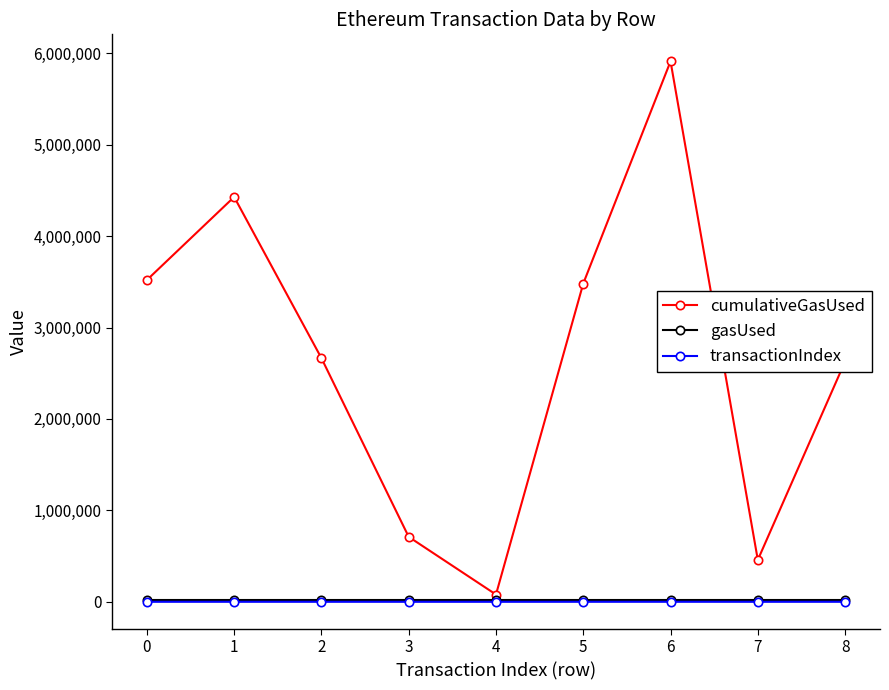

Does the chart have visible grid lines?

No